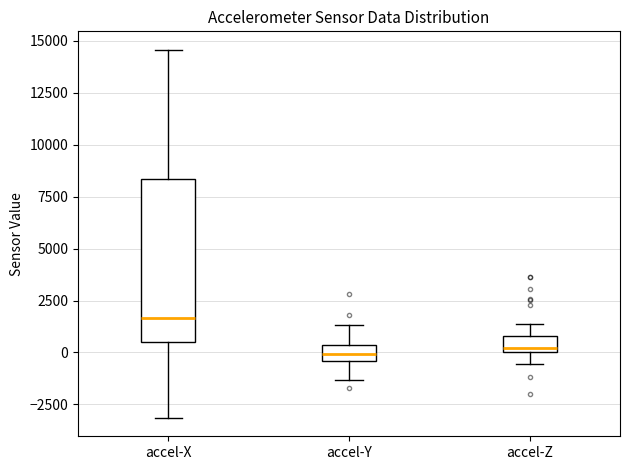

Reading left to right, transcribe this box plot: for each box, give where its median line is, the range the box spans, and where its two whiskers end, as read against the y-axis. The values are not printed on the chart, so give them approximately, as read against the axis.

accel-X: median 1500, box 500 to 8500, whiskers -3000 to 14500
accel-Y: median 0, box -500 to 500, whiskers -1500 to 1500
accel-Z: median 0 (just above the box's lower edge), box 0 to 1000, whiskers -500 to 1500